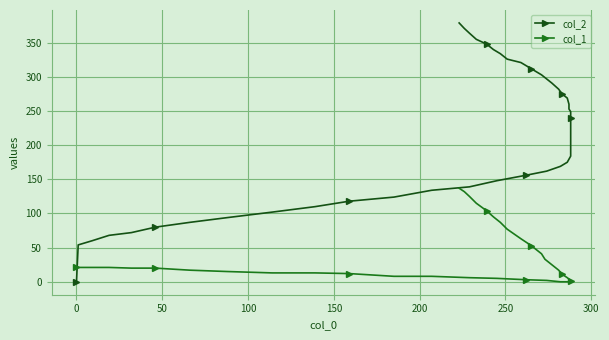

After their last crossing, which series has the higher values: col_1 or col_2?

col_2